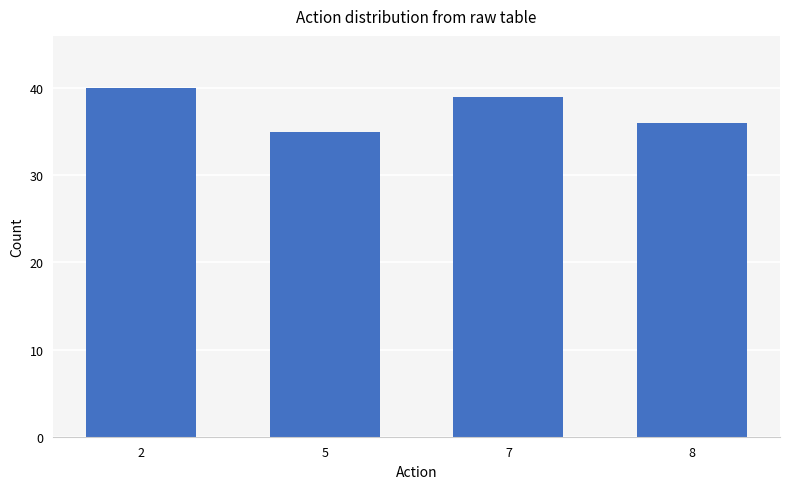

True or false: the data shows 61 at 5.

False